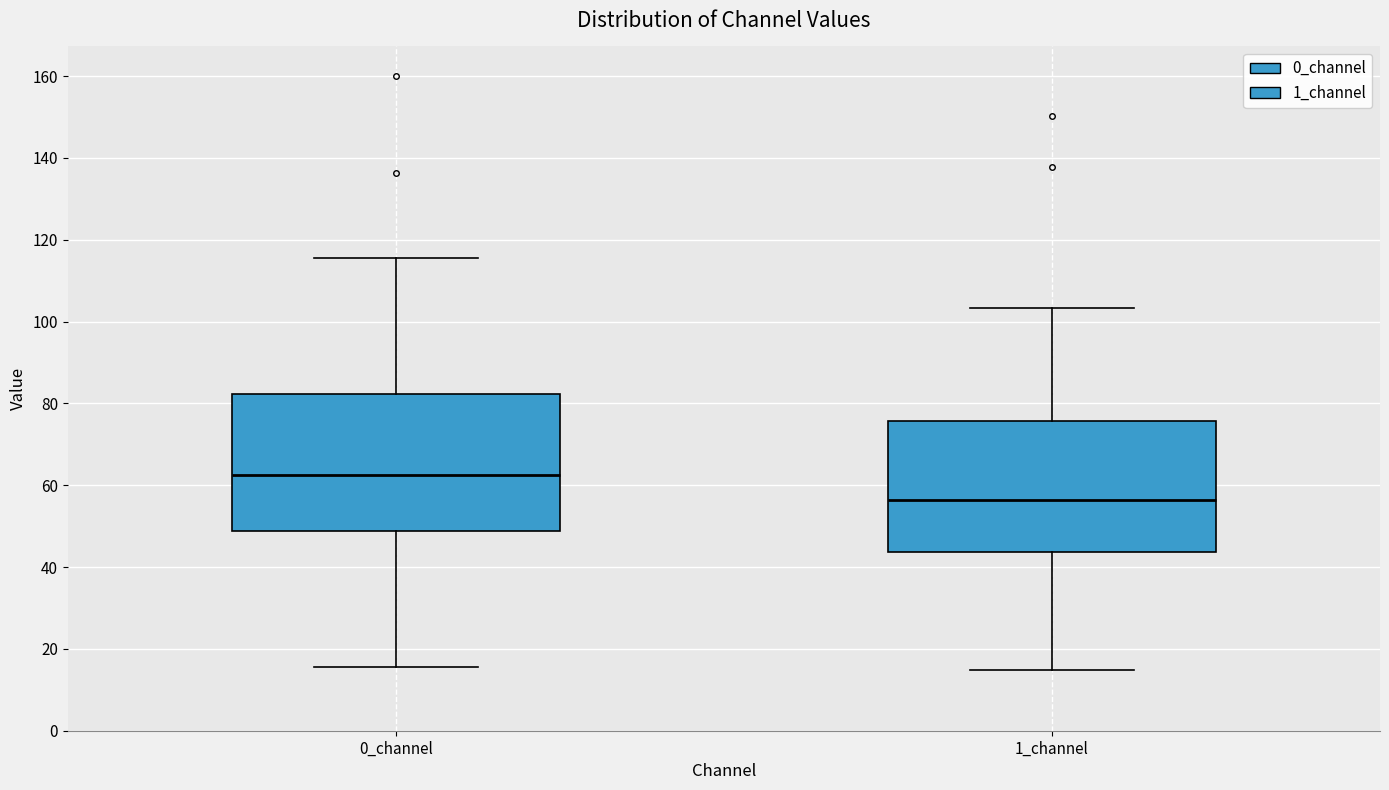

Where is the lower edge of the box for 1_channel on the y-axis? The values are not printed on the chart, so give them approximately, as read against the axis.

44